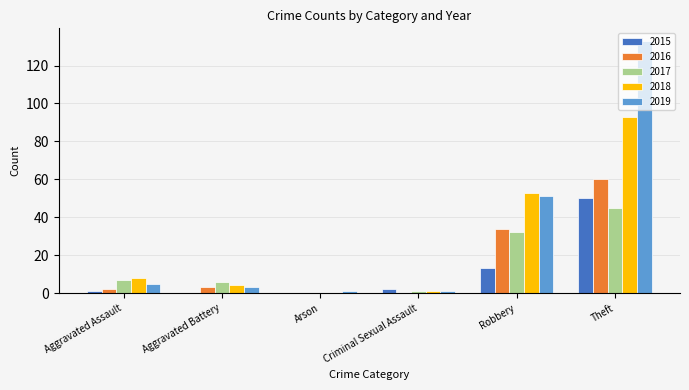

What is the maximum value for 2018?

93